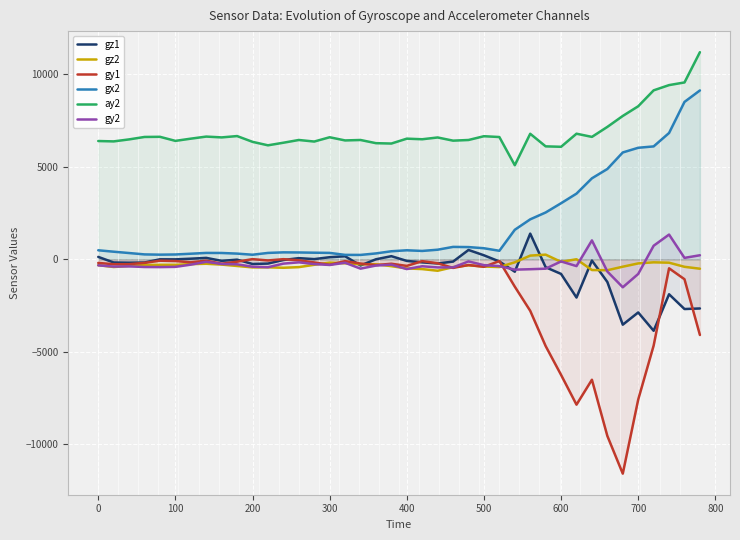

Which series has the largest total across all categories?

ay2